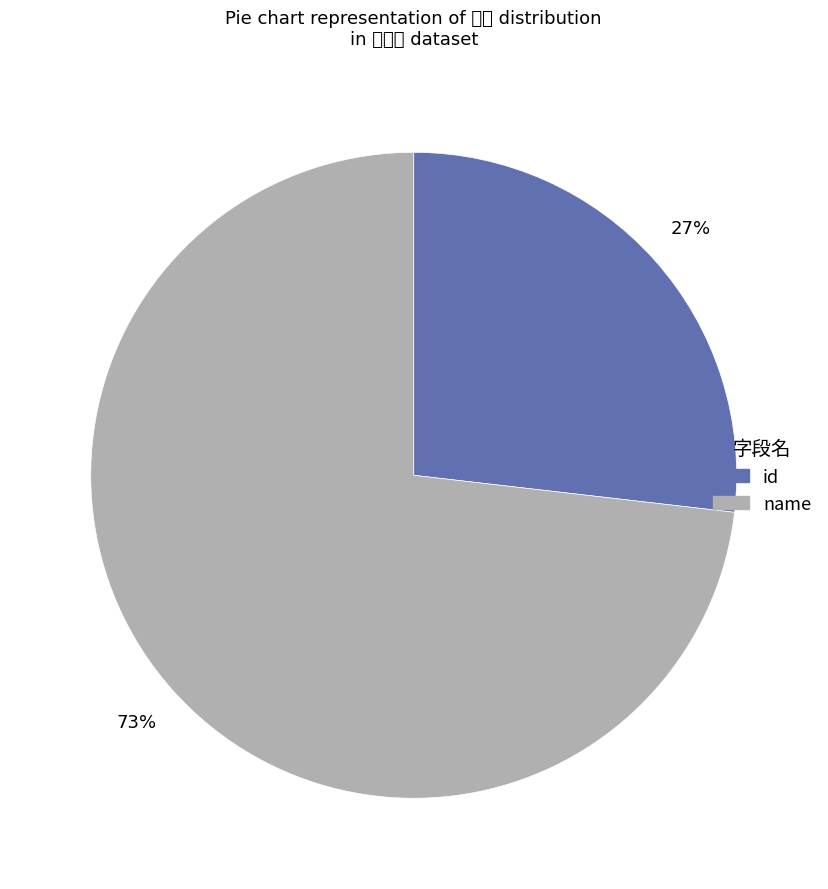

To the nearest percent, what portion does id represent?

27%